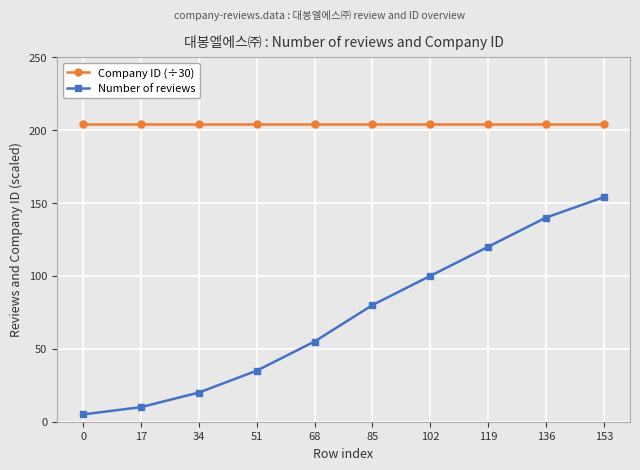

True or false: Company ID (÷30) and Number of reviews cross at least once.

False